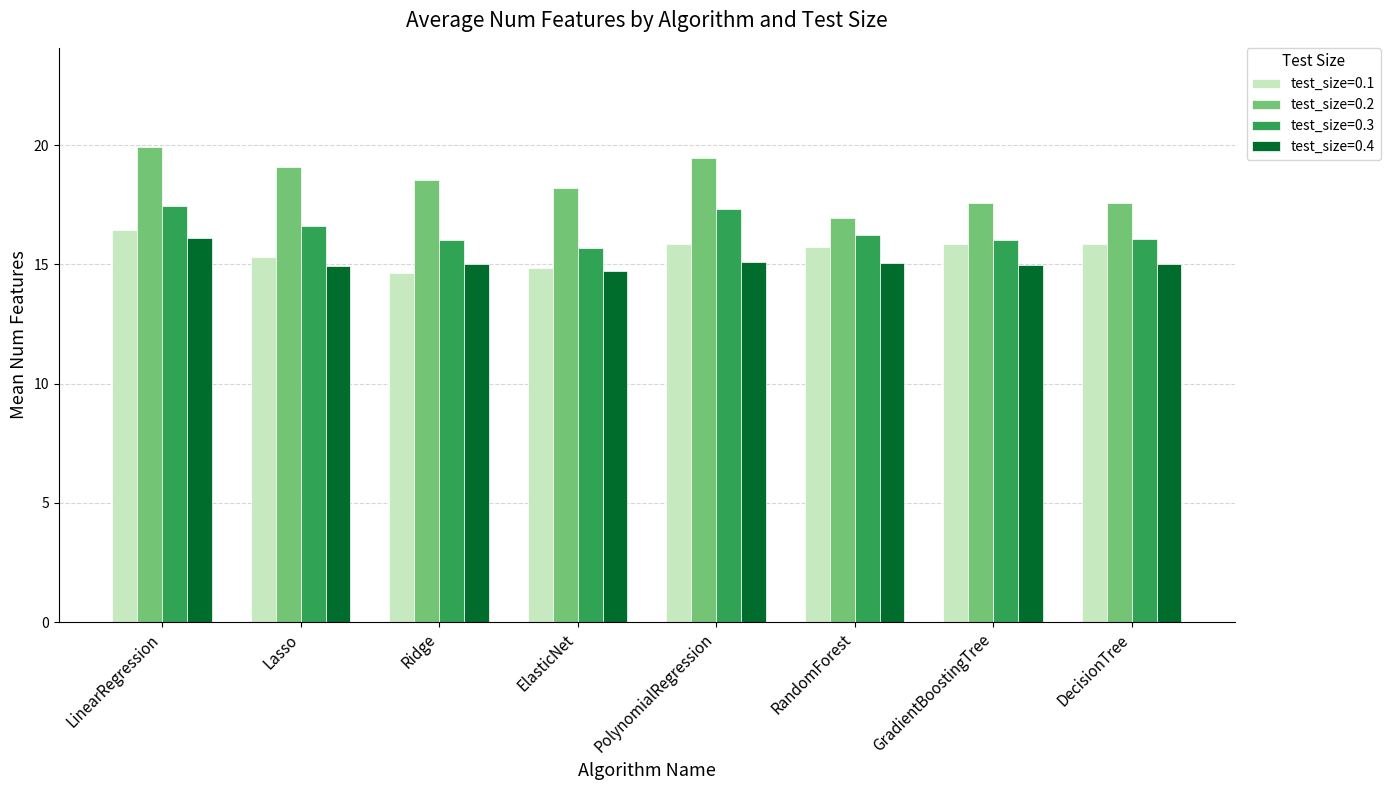

What is the label of the 4th bar from the right?

PolynomialRegression